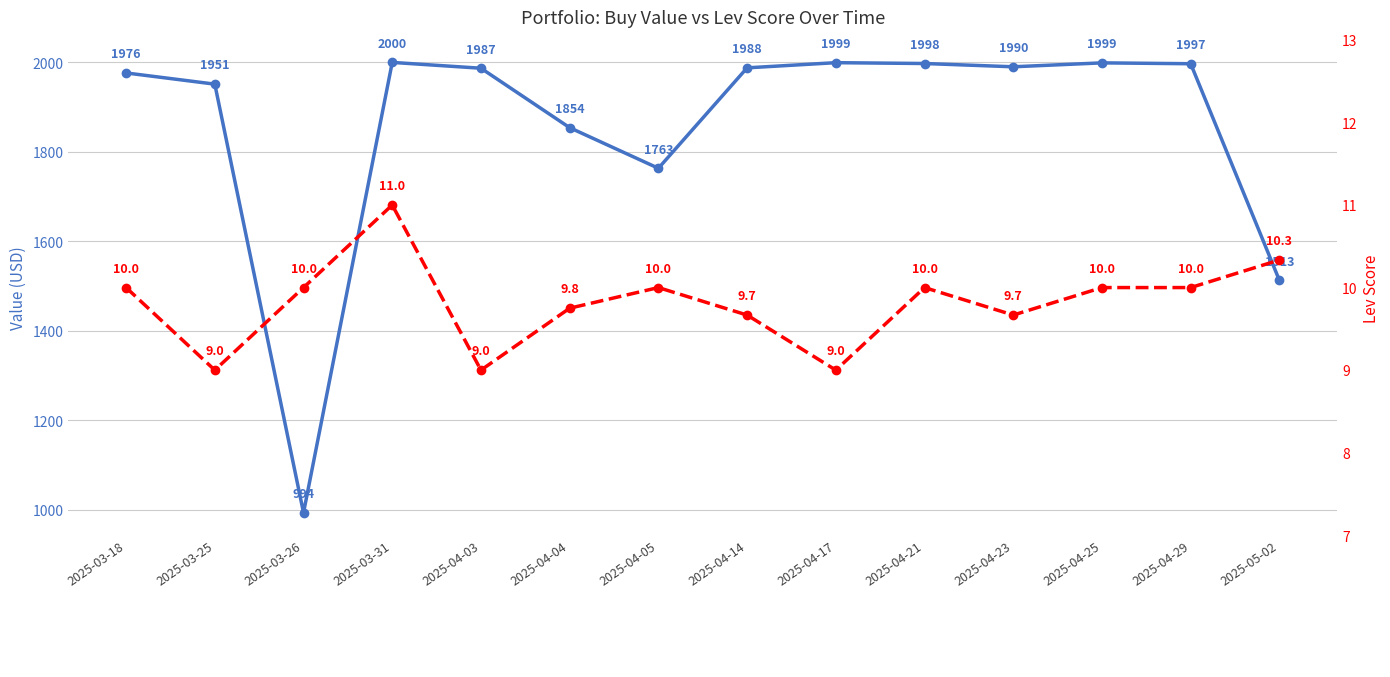

What is the average value of the avg lev_score (buy) series?

9.8